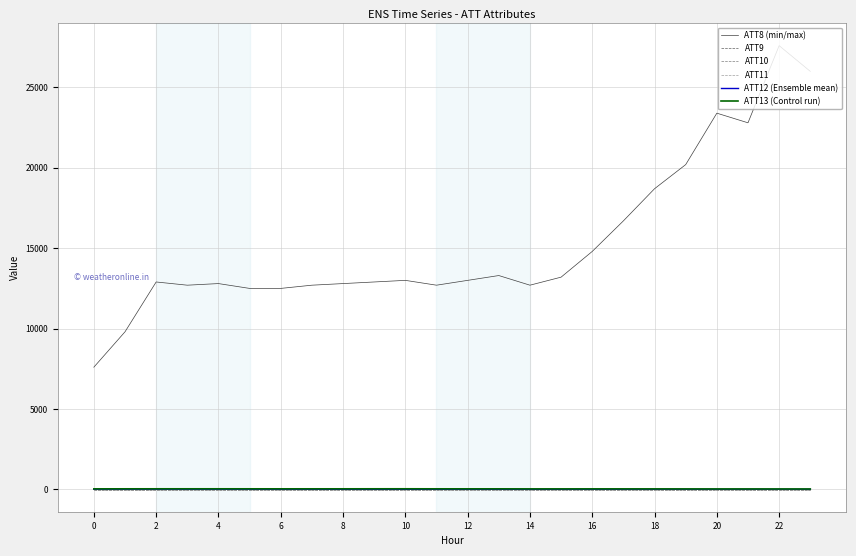

Is this an area chart (filled region under the line)?

No